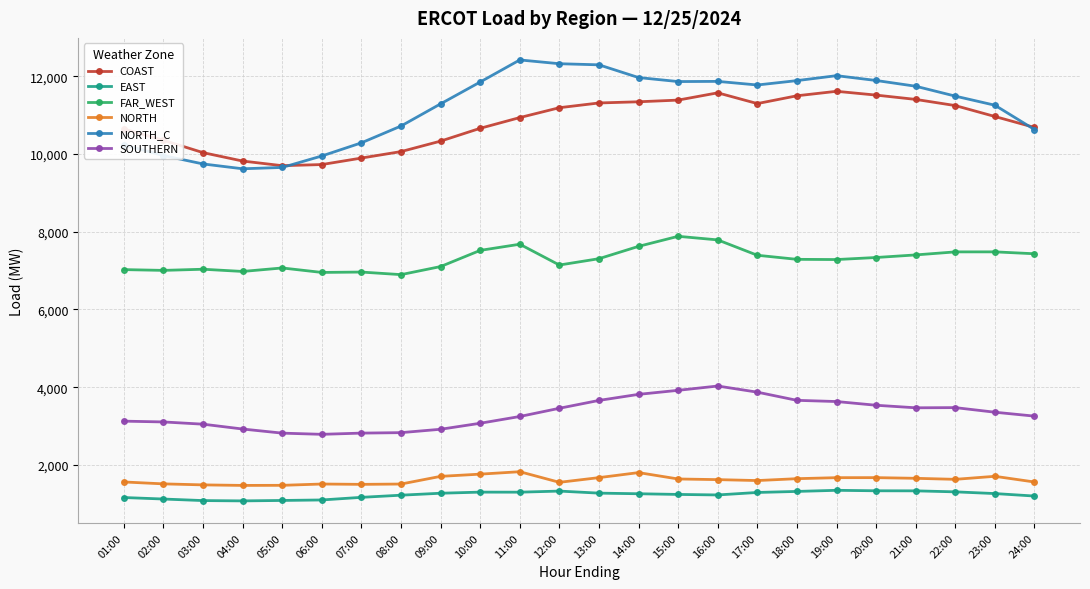

What is the value of the NORTH point at the 22nd from the left?

1628.7